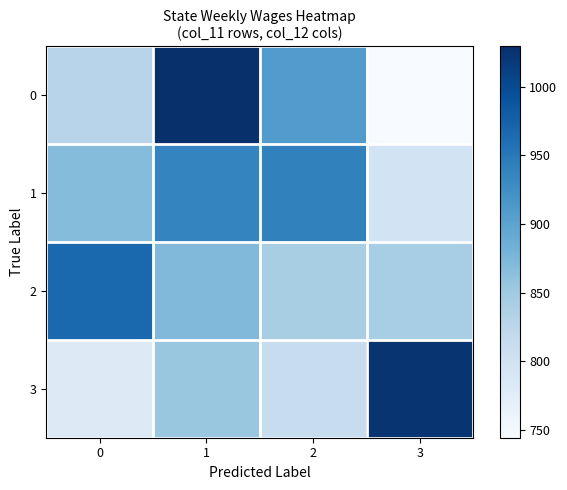

How many series are shown in this chart?

4